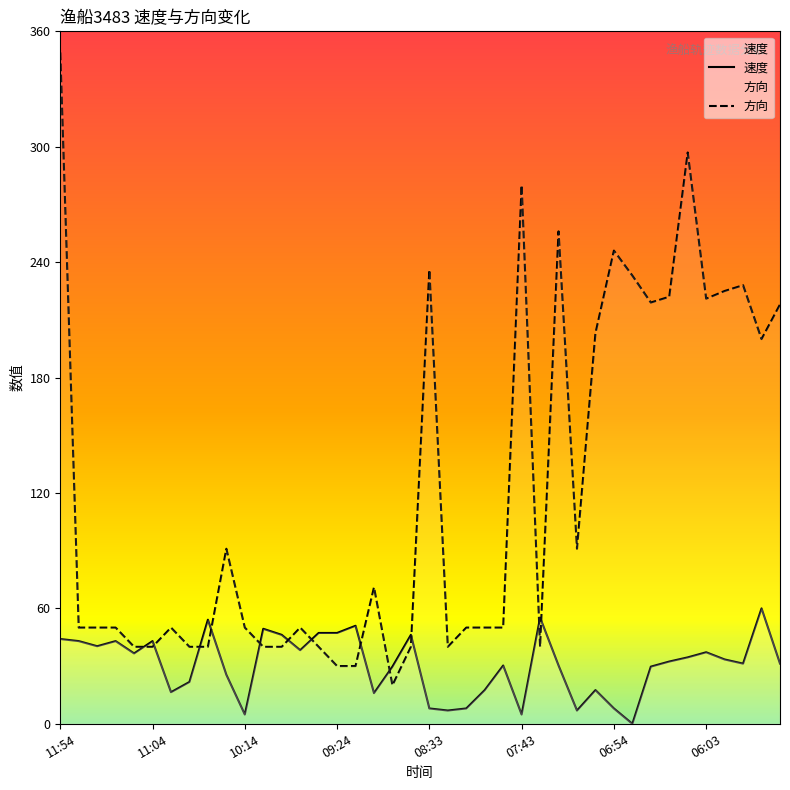

The 速度 series shows 4.8 at 10:14. True or false?

True